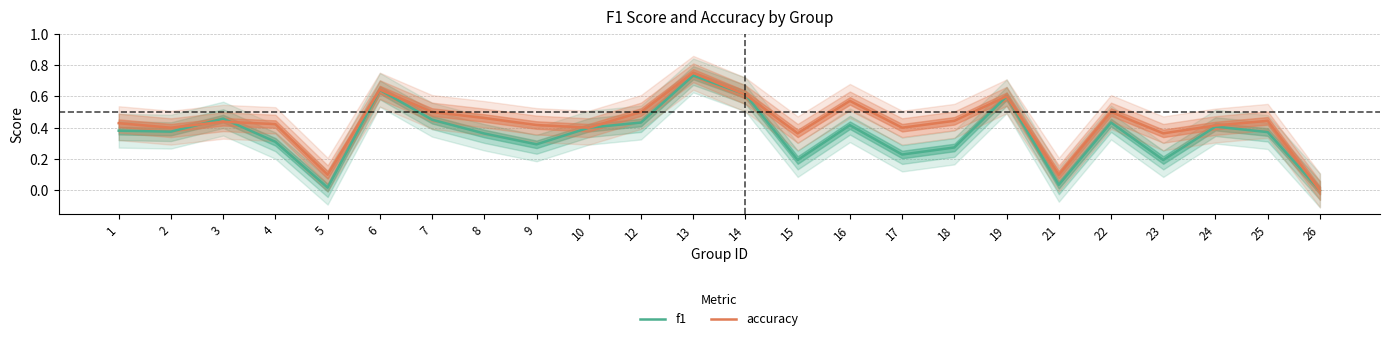

What is the average value of the f1 series?

0.4